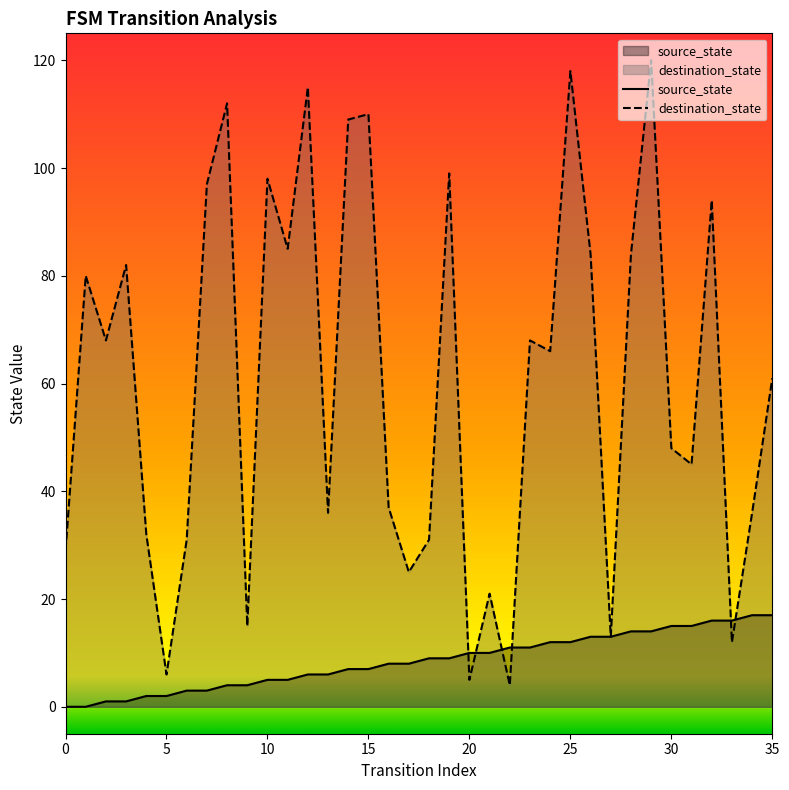

How many lines are shown in the chart?

2